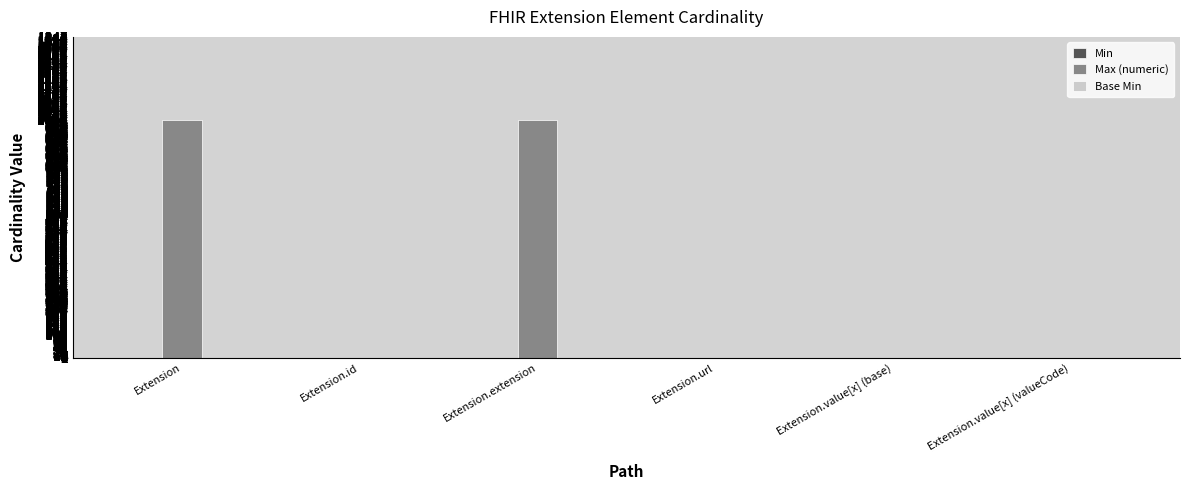

What is the maximum value shown in the chart?

999